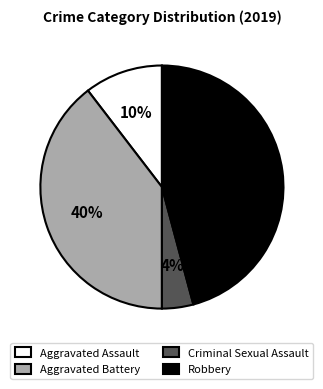

Which has a higher value, Aggravated Assault or Aggravated Battery?

Aggravated Battery